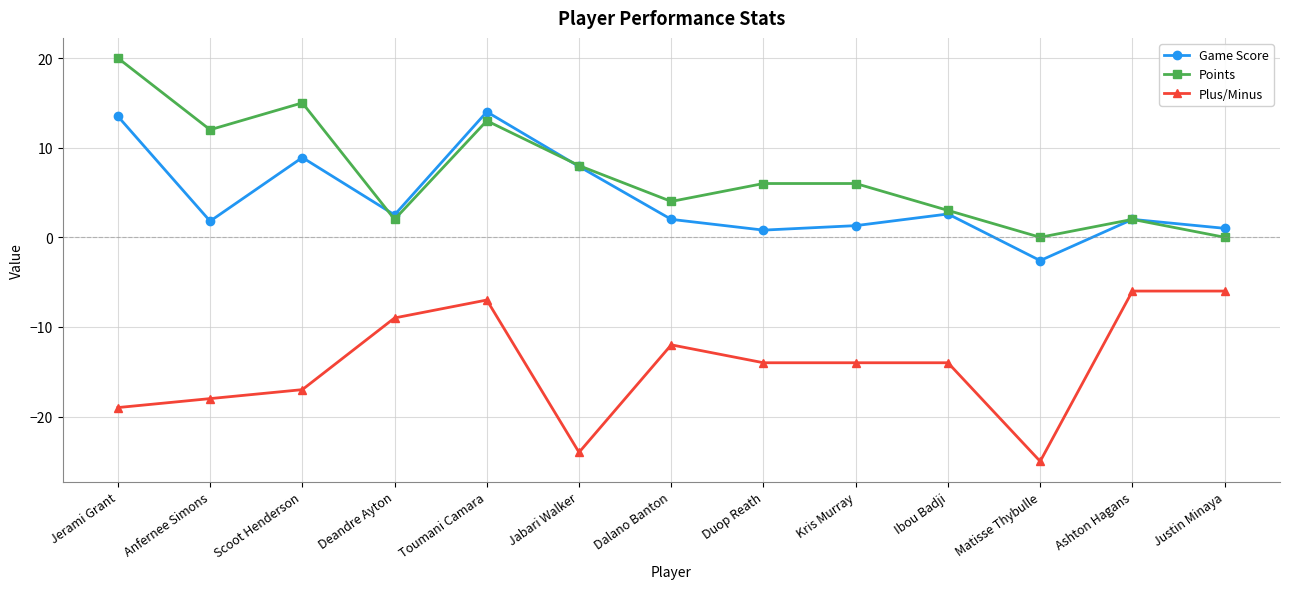

What is the greatest value displayed?

20.0